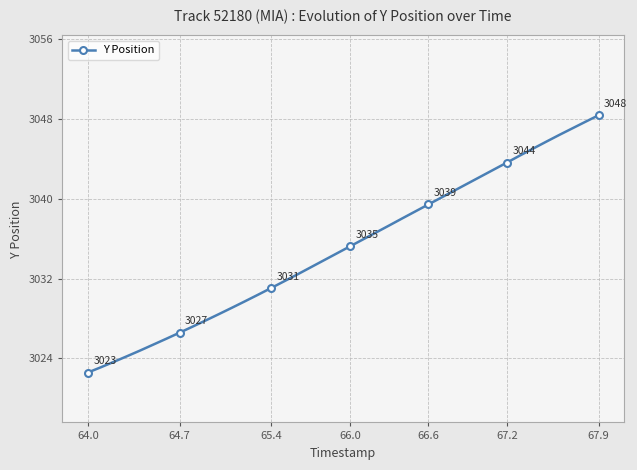

What is the value of the 26th point from the left?

3038.7